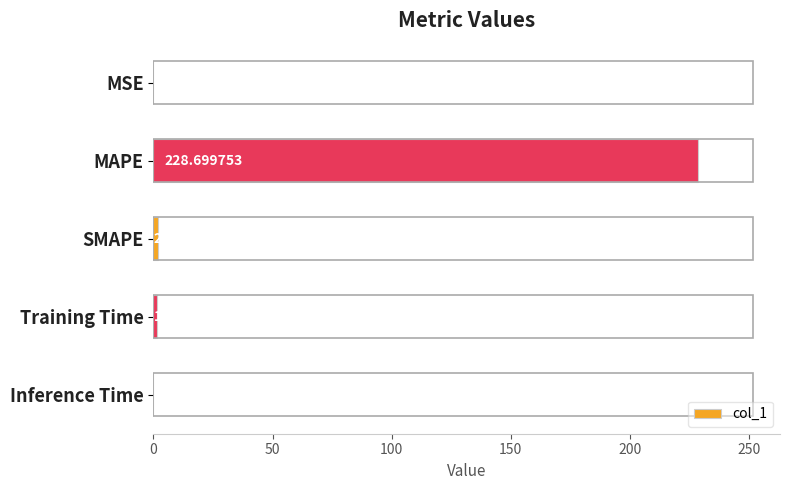

What is the average value?

46.5